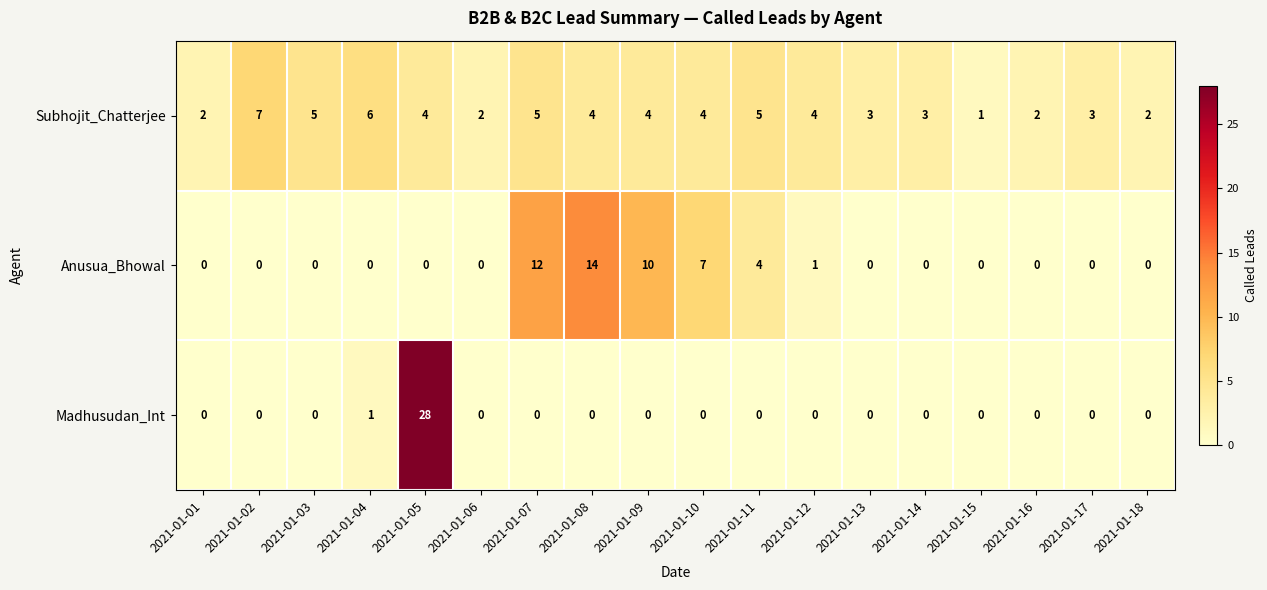

List the series in order of their peak value, highest first.

Madhusudan_Int, Anusua_Bhowal, Subhojit_Chatterjee